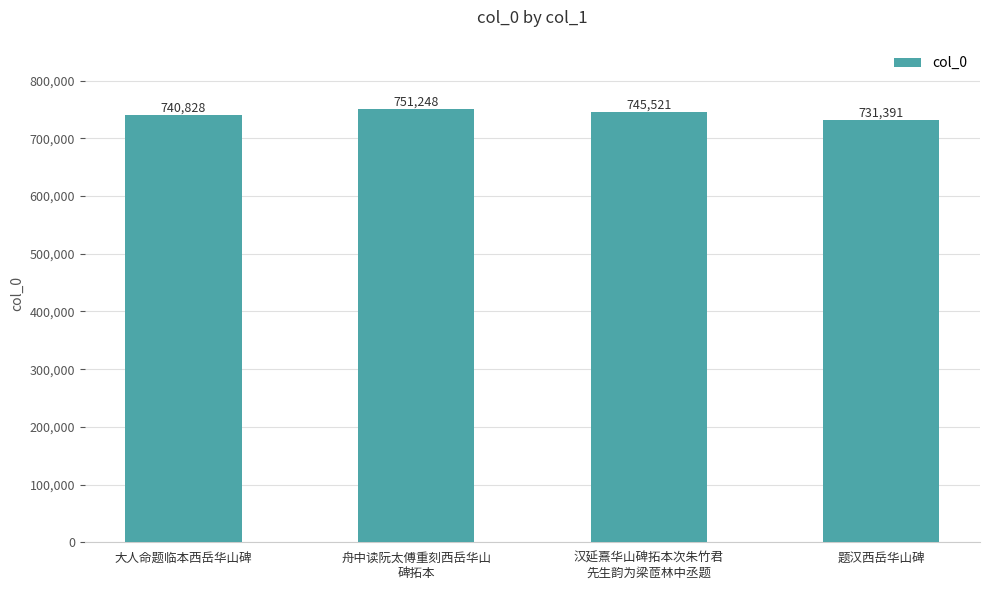

The chart shows a value of 1334888 at 汉延熹华山碑拓本次朱竹君
先生韵为梁茝林中丞题. True or false?

False